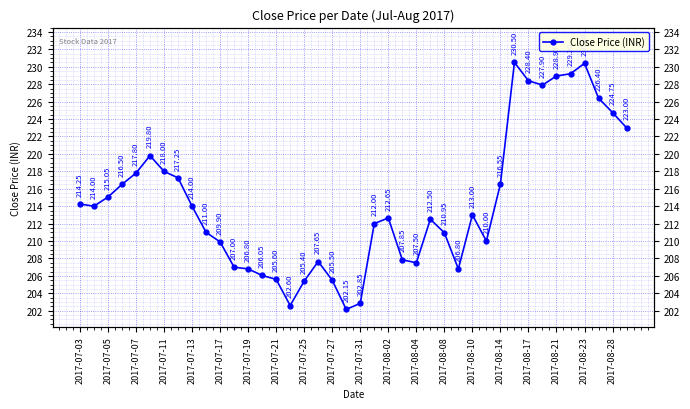

Does the chart display data point markers on the line(s)?

Yes